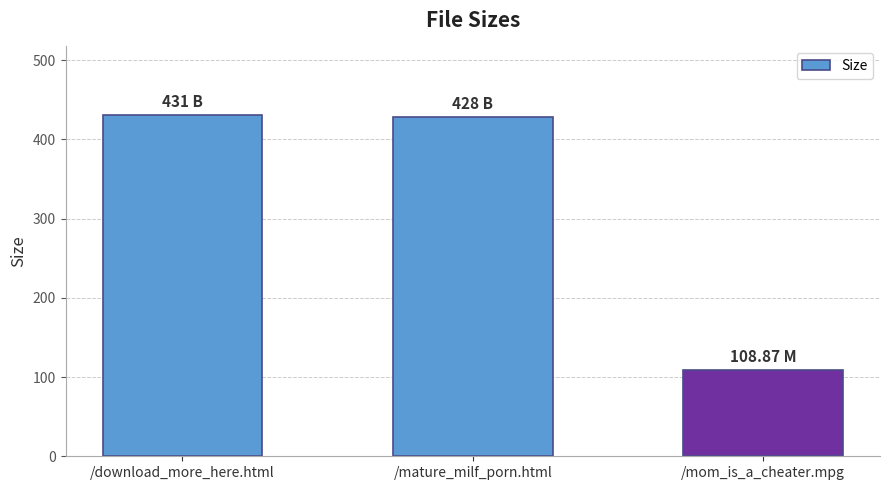

True or false: the data shows 428.0 at /mature_milf_porn.html.

True